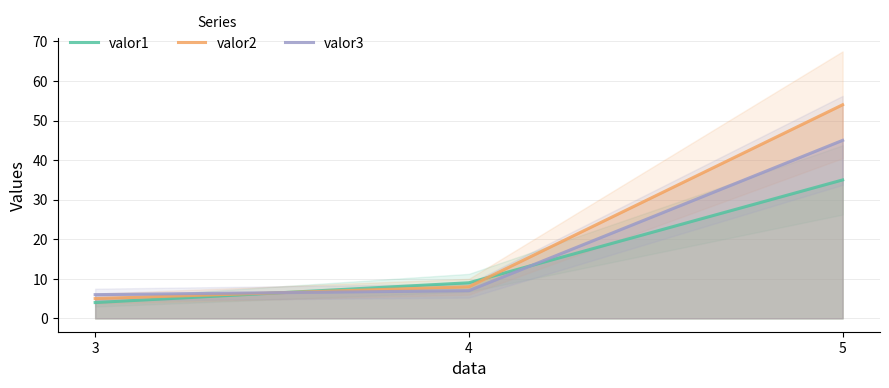

How many series are shown in this chart?

3